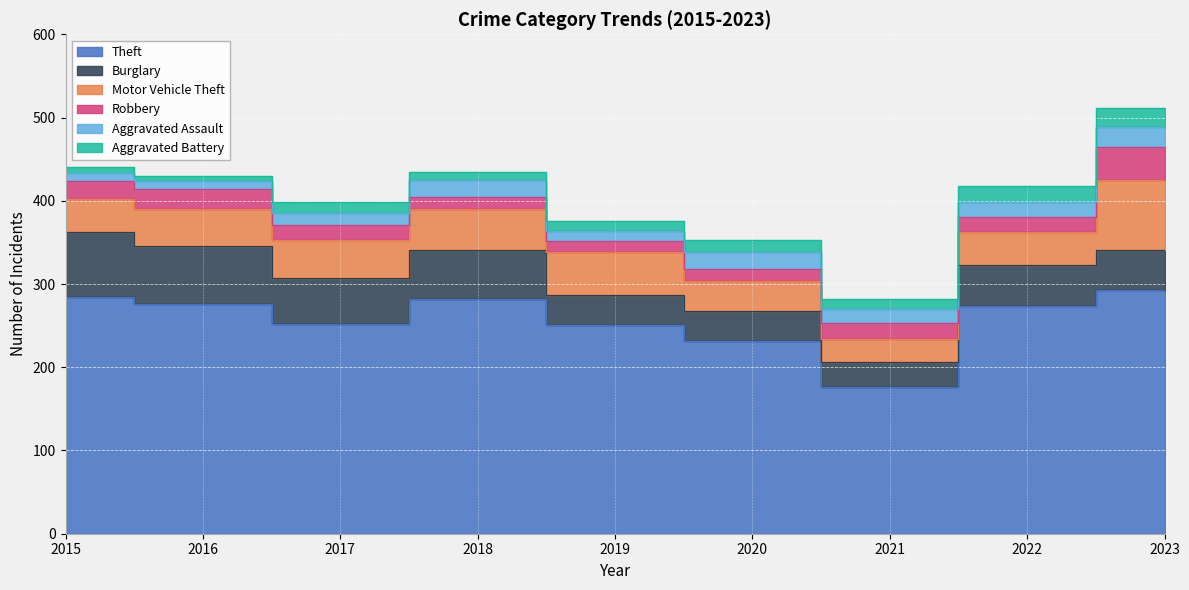

What is the sum of the Aggravated Battery values at 2016 and 2020?

20